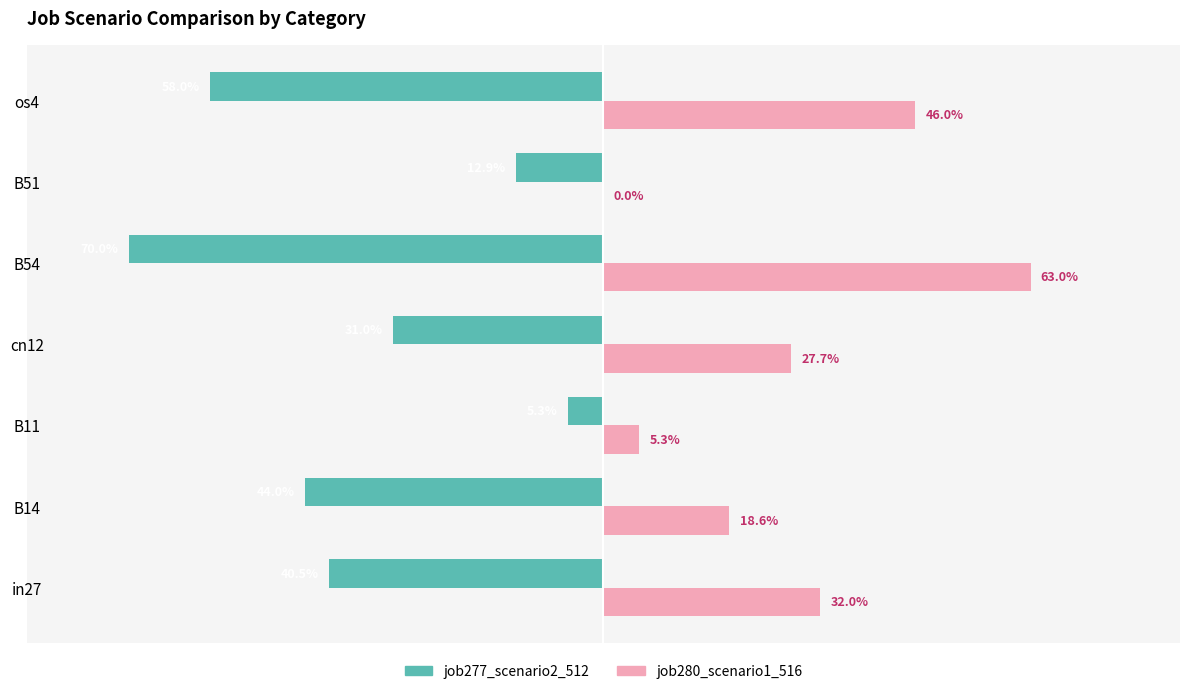

What are all the series names shown in the legend?

job277_scenario2_512, job280_scenario1_516